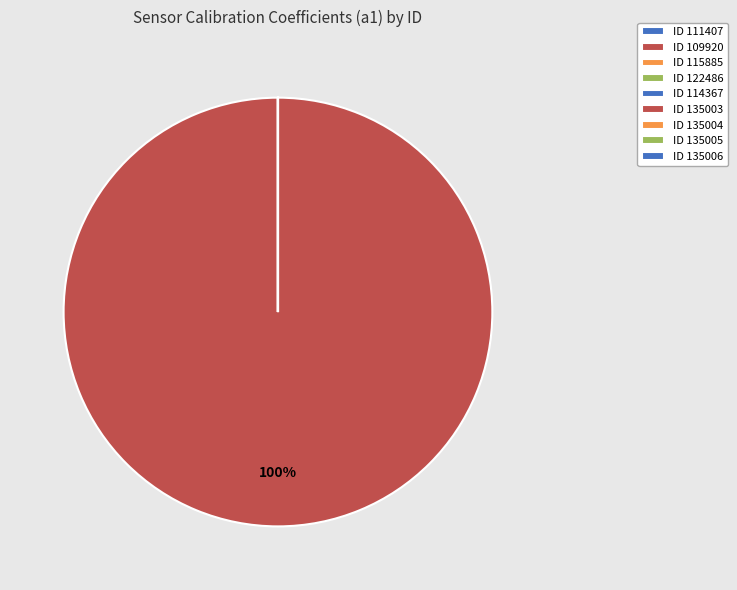

Rank the categories by value from lowest to highest.

135004, 135003, 135005, 135006, 111407, 114367, 122486, 115885, 109920